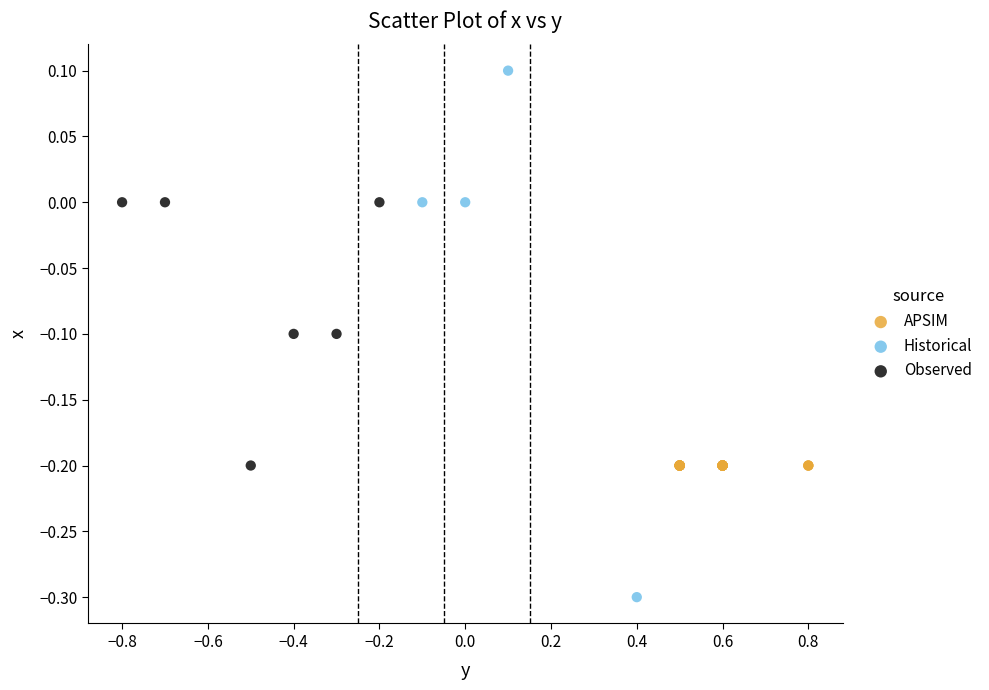

Which series contains the highest Y value?

Historical